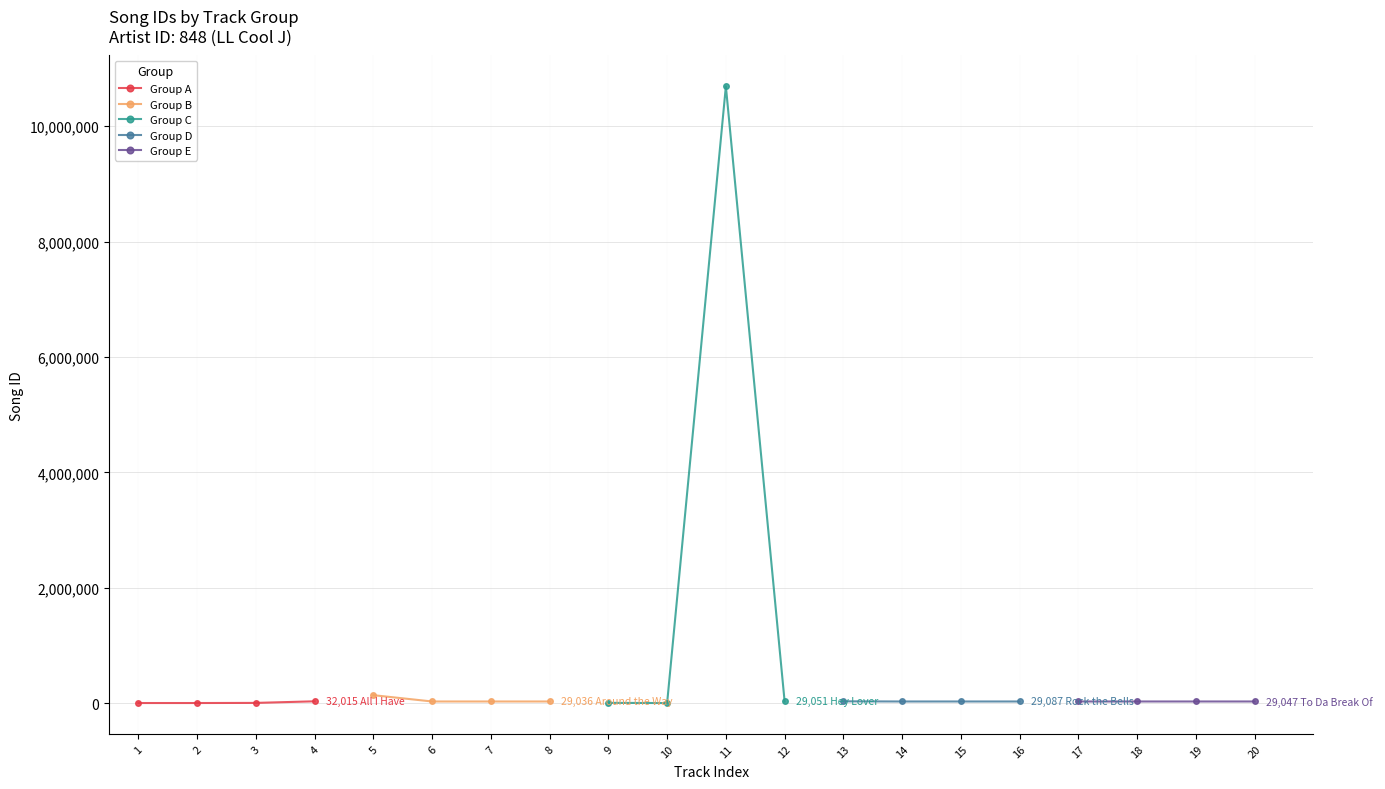

True or false: Group B has more than 0 points higher than both neighbors.

True